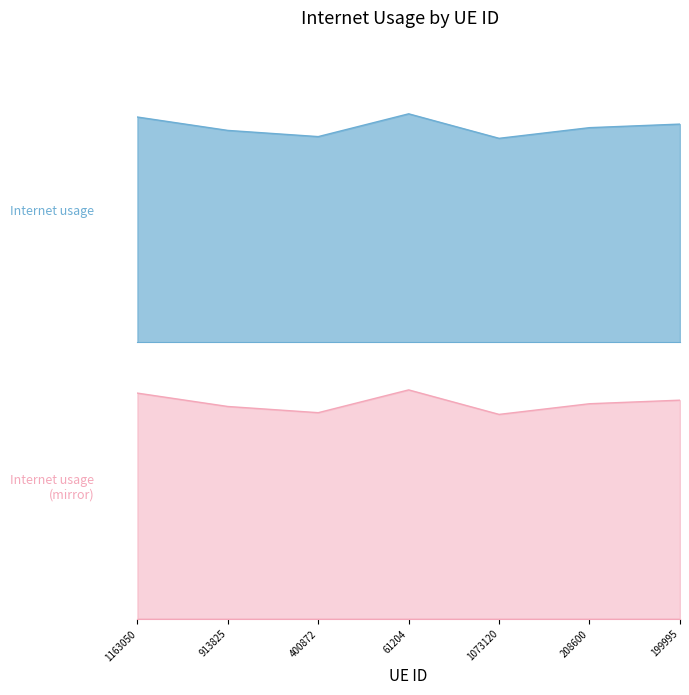

What is the minimum value shown in the chart?

1.0